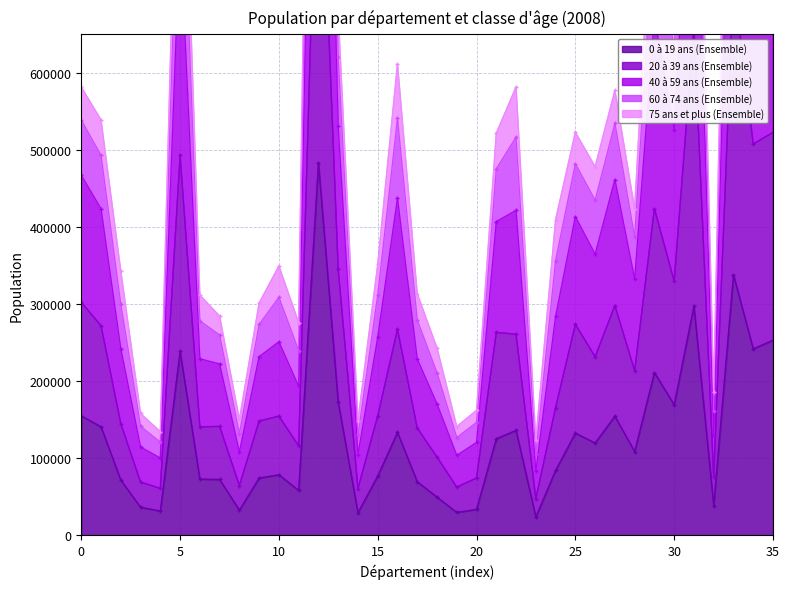

True or false: 60 à 74 ans (Ensemble) and 0 à 19 ans (Ensemble) cross at least once.

False